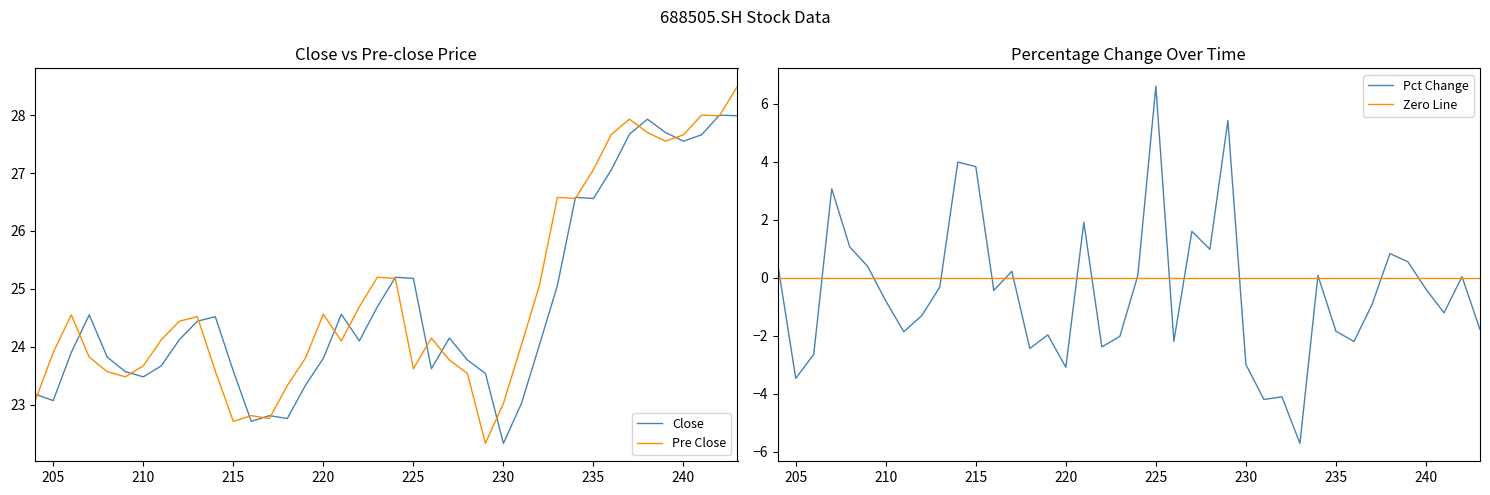

What is the maximum value for close?

28.0